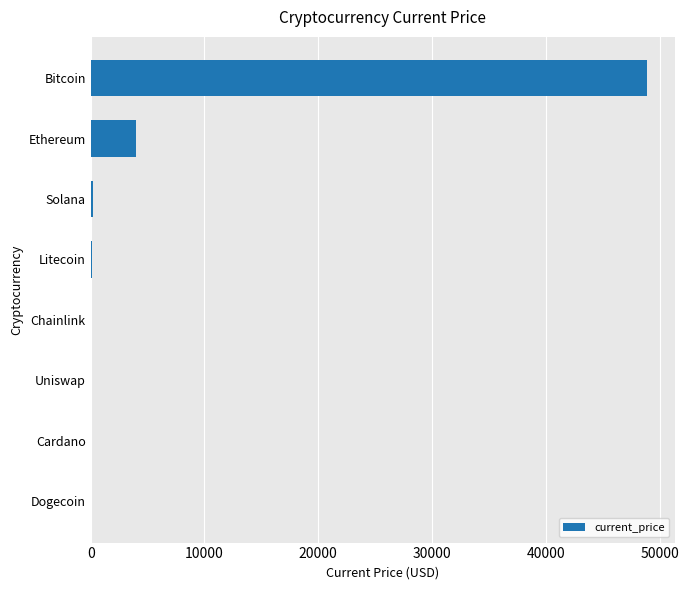

At which label is the value closest to 24447?

Ethereum